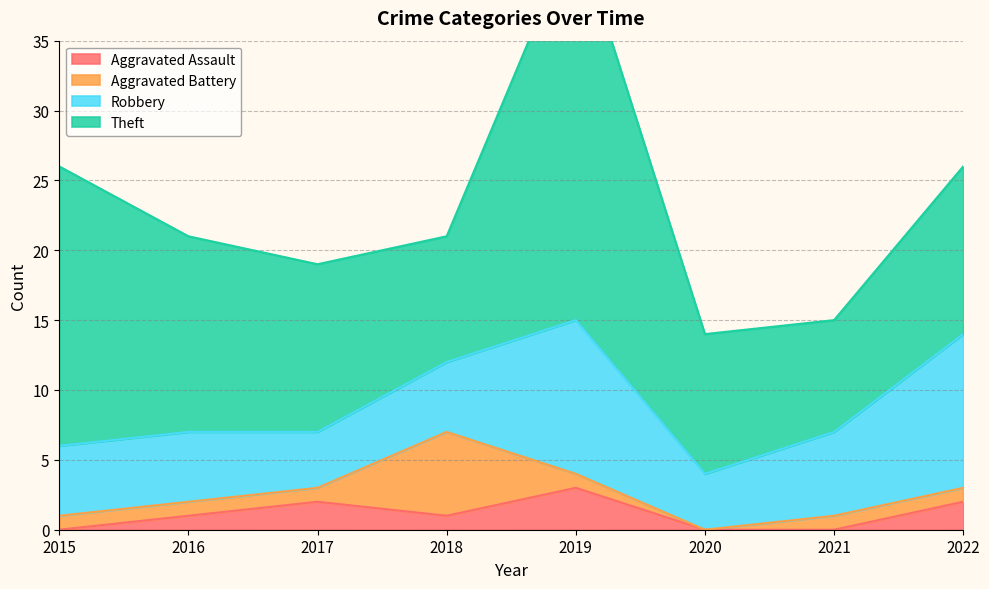

How many interior local peaks does the Aggravated Battery series have?

1